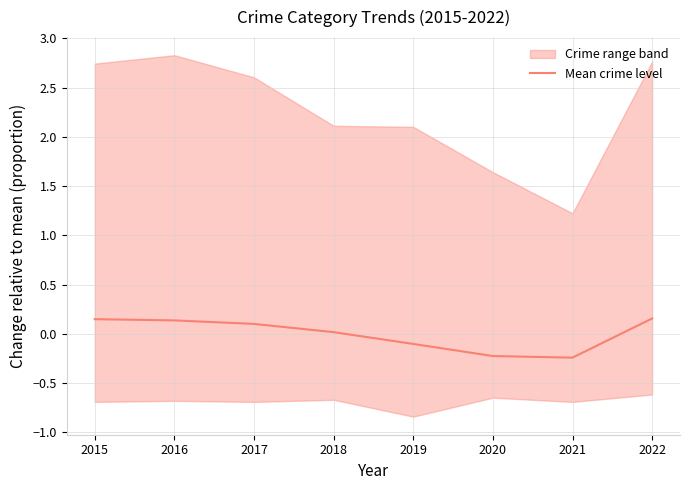

What is the maximum value shown in the chart?

0.2